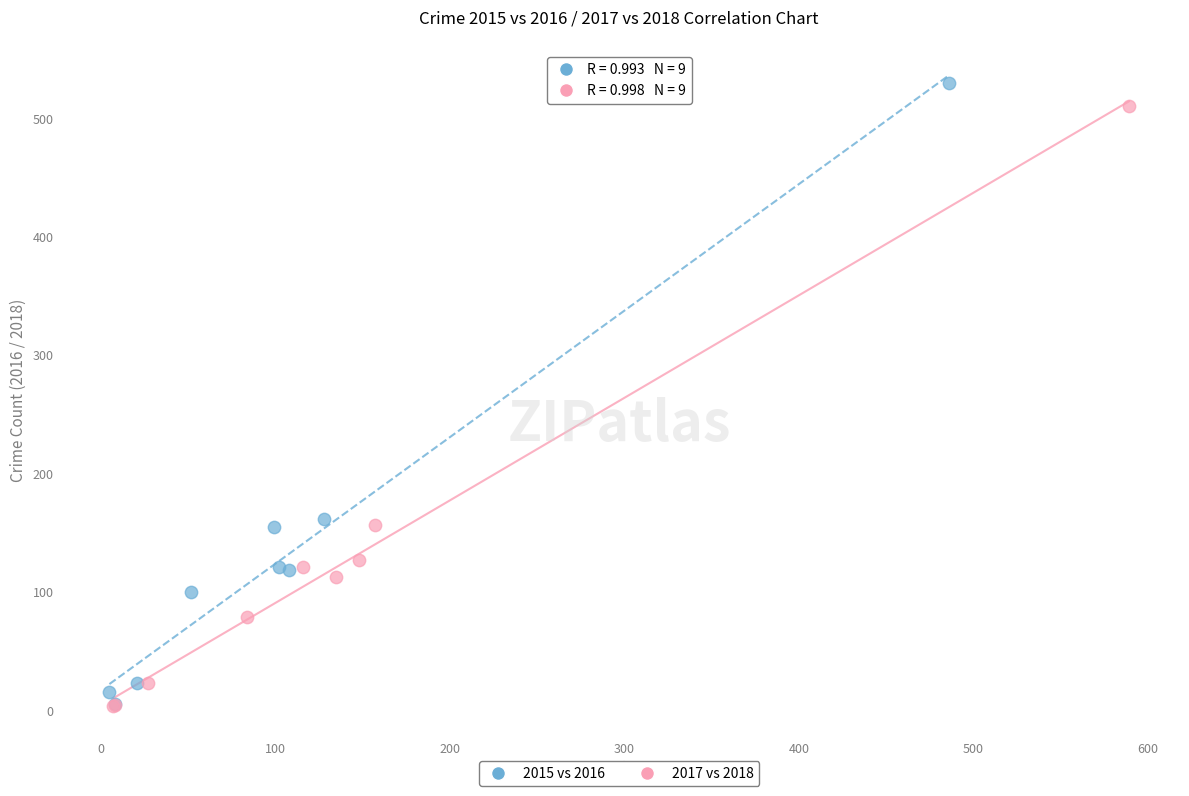

Which series has the widest spread of Y values?

2015 vs 2016